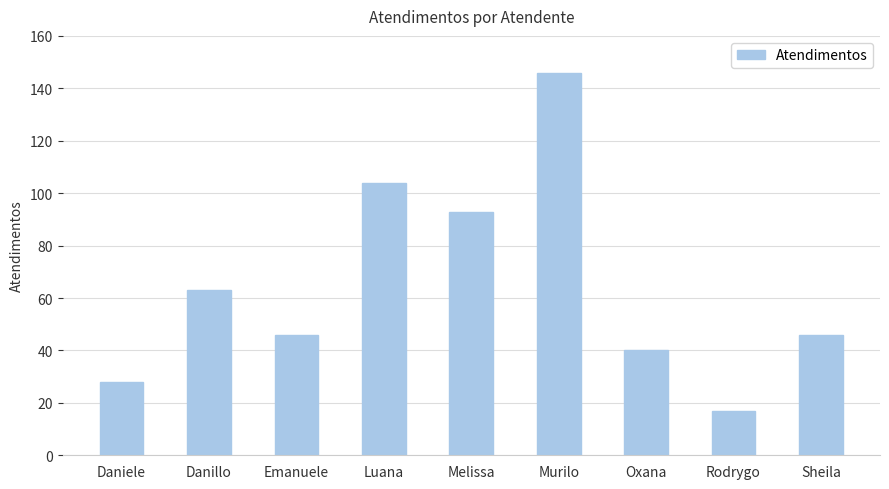

What is the ratio of the value at Daniele to the value at Melissa?

0.3